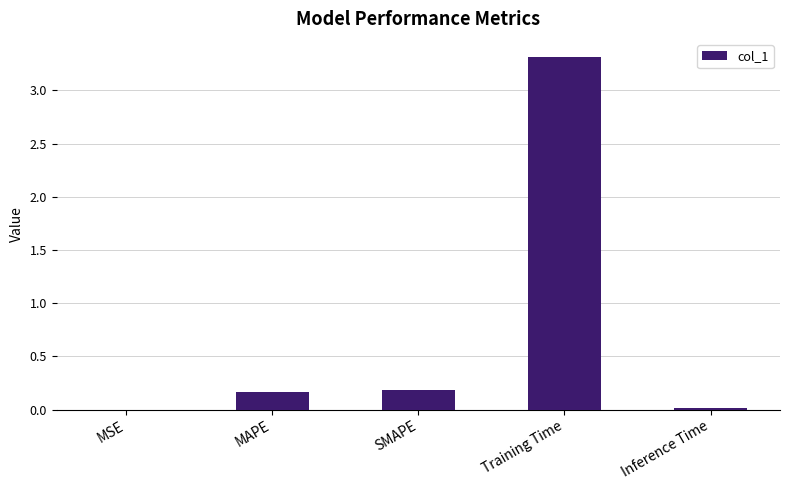

Is it true that the value at Inference Time is 0.0?

True